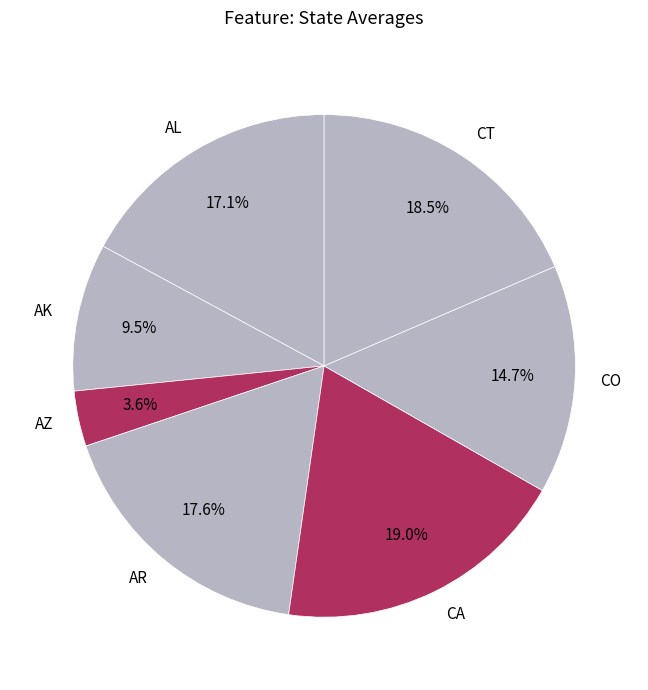

To the nearest percent, what is the difference between the largest and smallest slice percentages?

15%